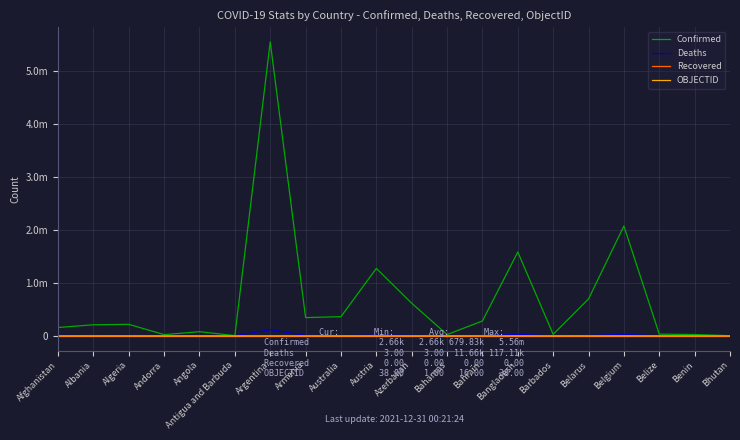

At how many categories does at least one series exceed 4505329?

1